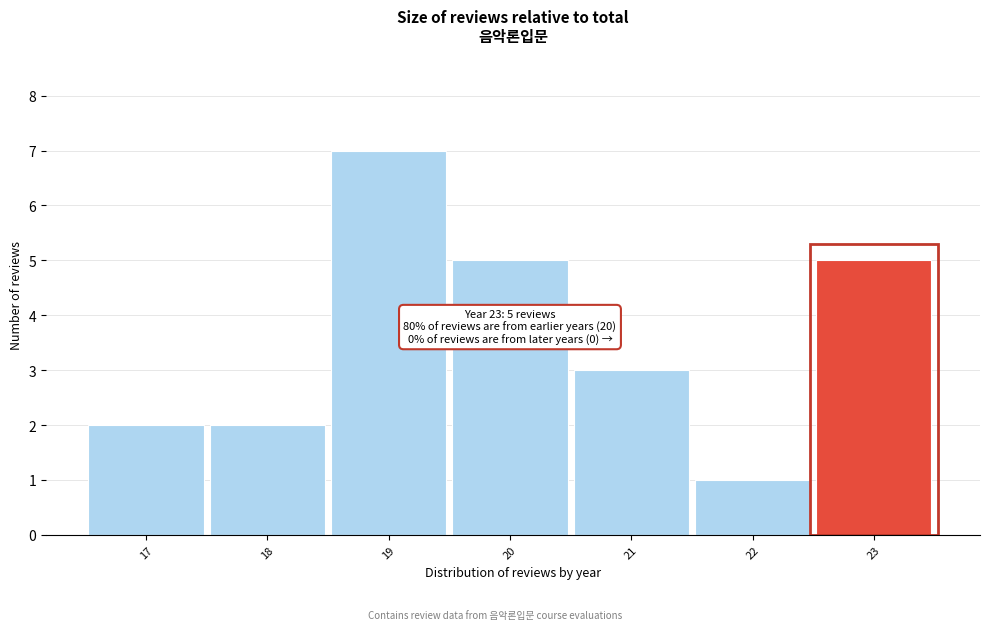

Which range on the x-axis has the tallest bar?

18.5 to 19.5